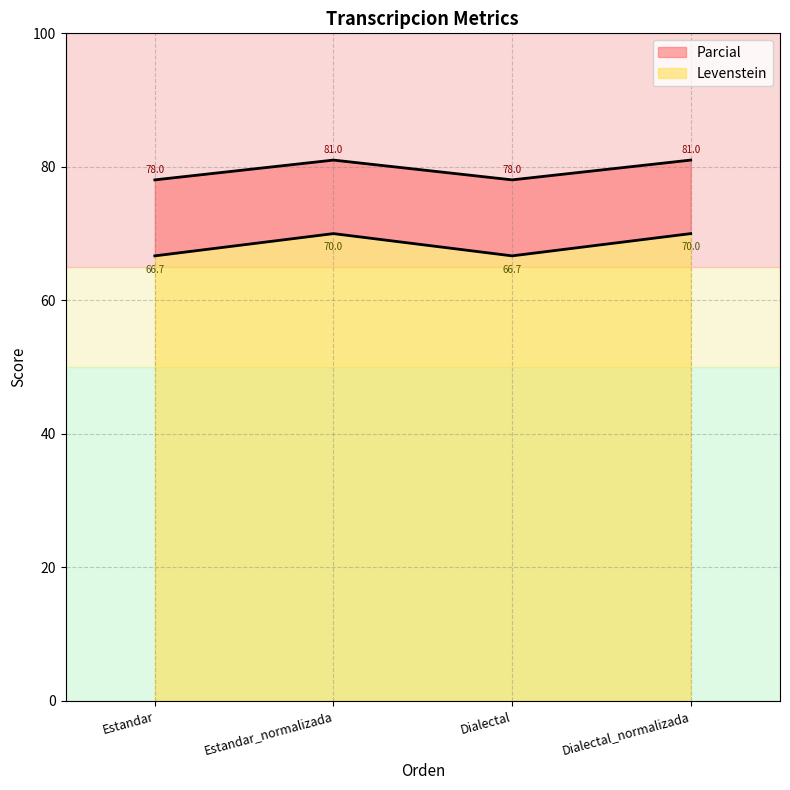

Which label corresponds to the largest value in the chart?

Estandar_normalizada